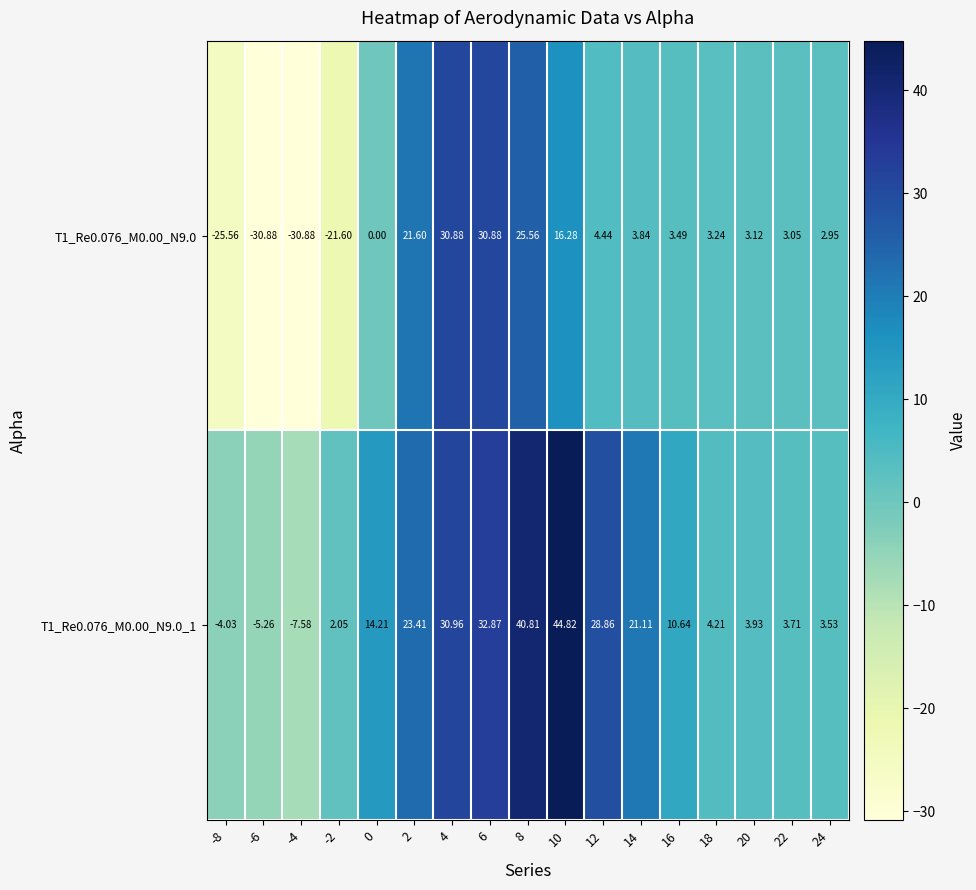

Is the value of T1_Re0.076_M0.00_N9.0 at 22 greater than the value of T1_Re0.076_M0.00_N9.0_1 at 8?

No